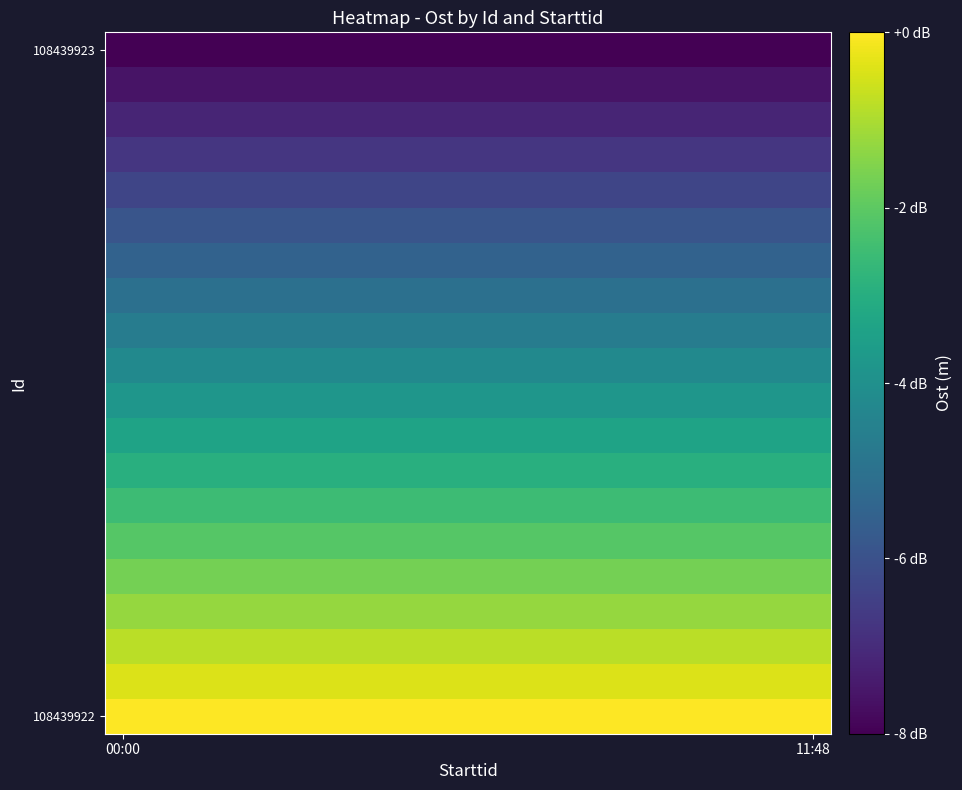

At which category is the sum across all series the highest?

00:00